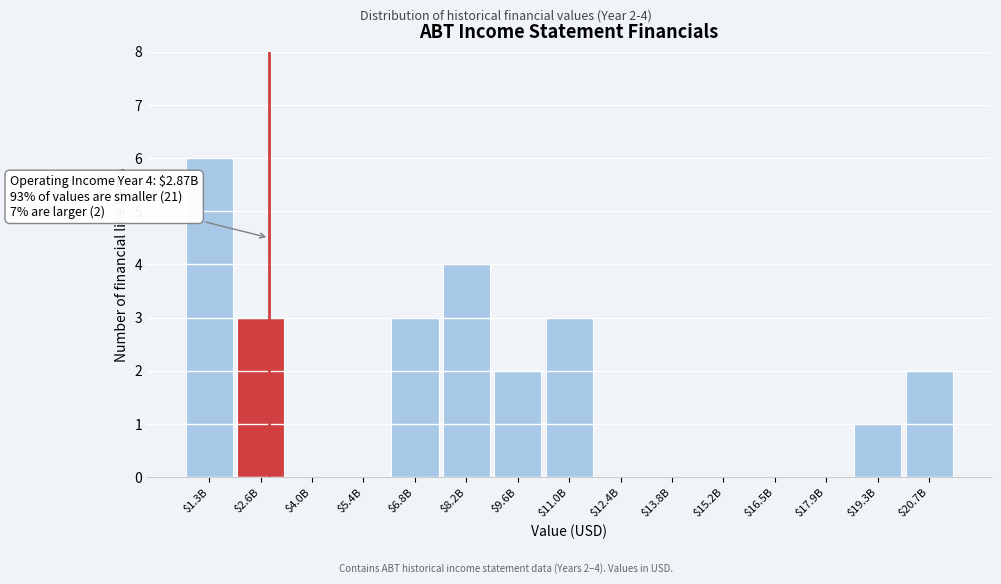

What is the maximum value shown in the chart?

6